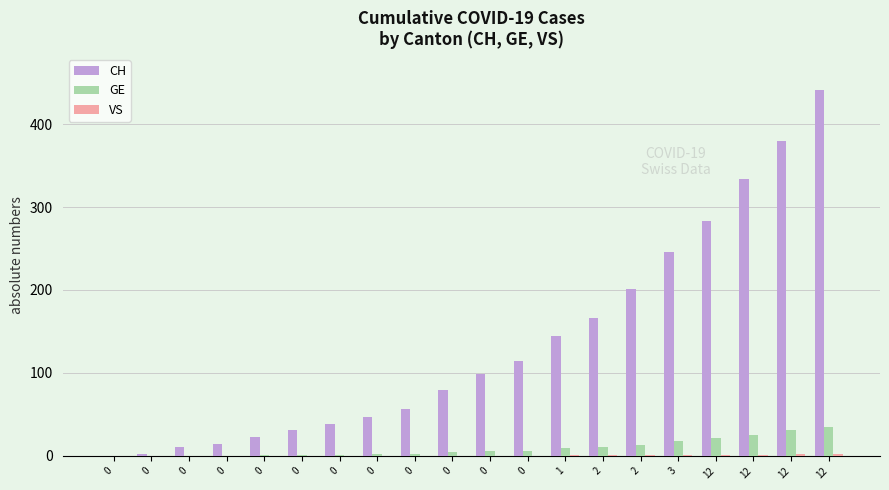

What is the average value of the GE series?

9